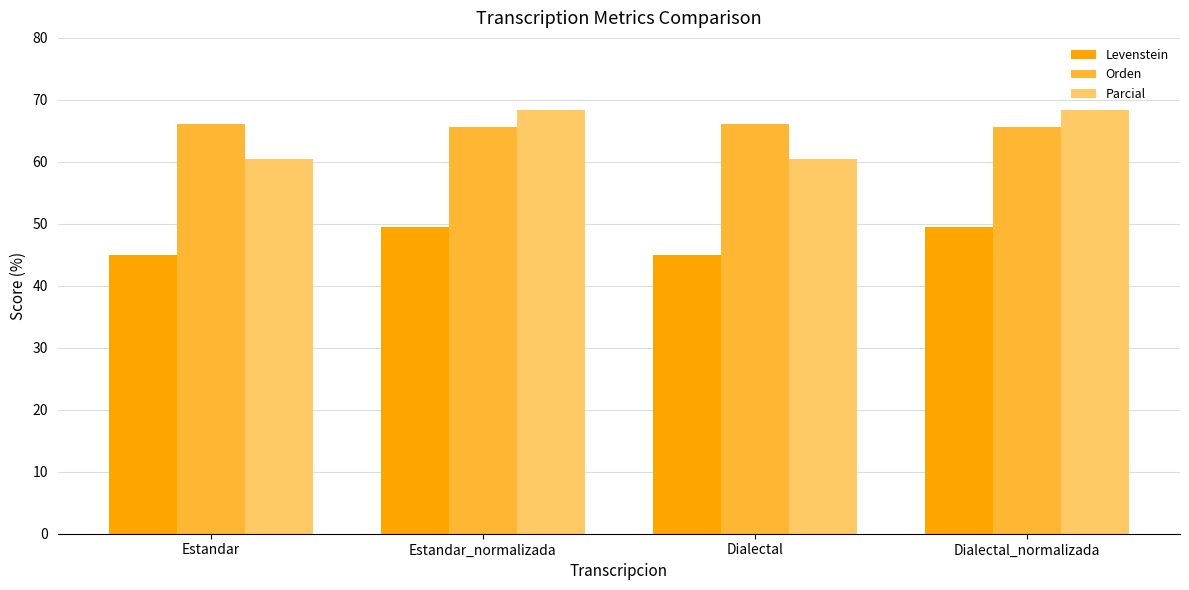

What is the maximum value for Orden?

66.1